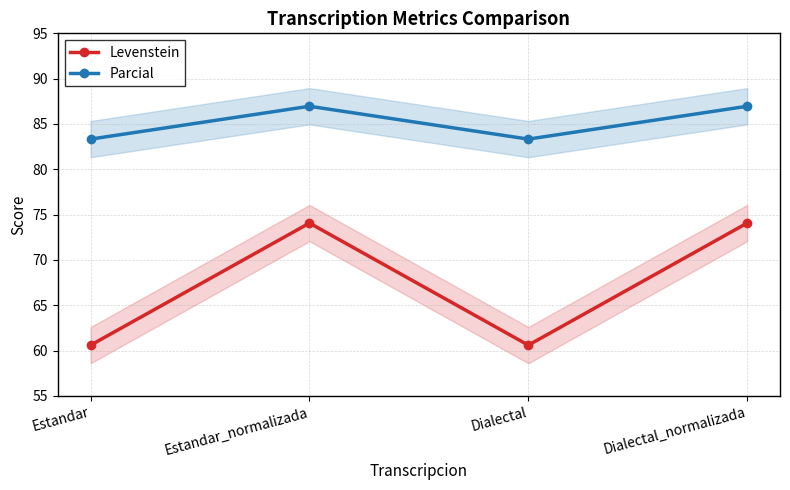

Reading right to left, what are all the values shown in this chart?

Levenstein: 74.1	60.6	74.1	60.6
Parcial: 87.0	83.3	87.0	83.3